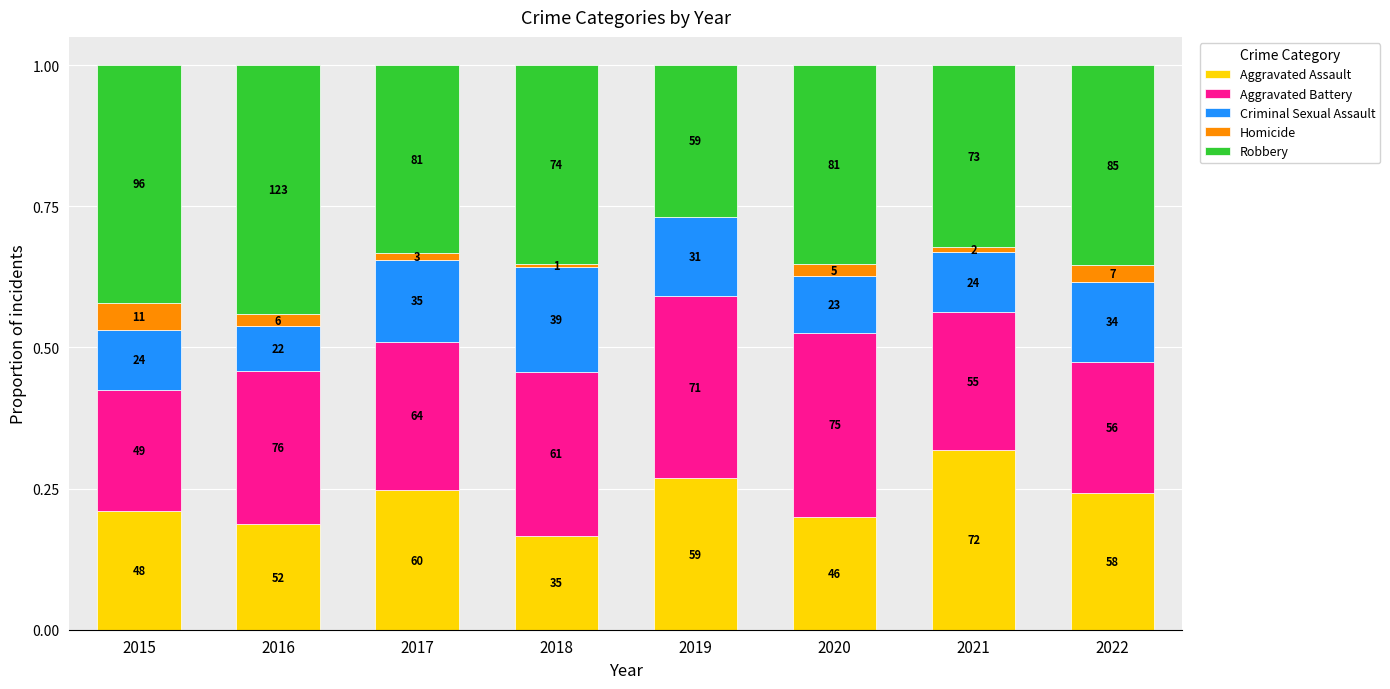

Are the bars grouped side by side (vs. stacked)?

No